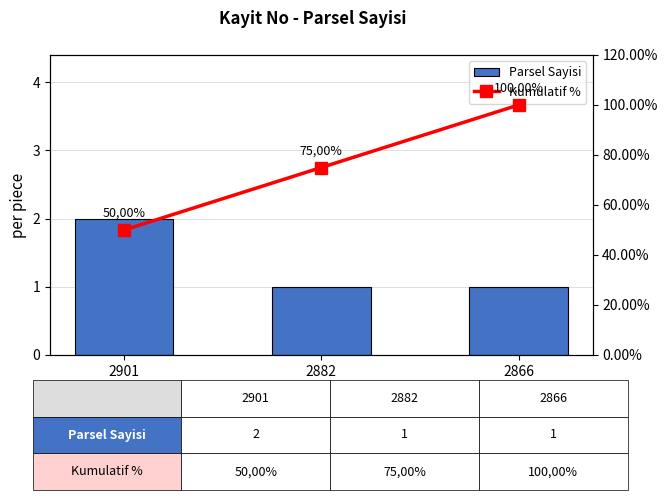

The Parsel Sayisi series shows 1 at 2866. True or false?

True